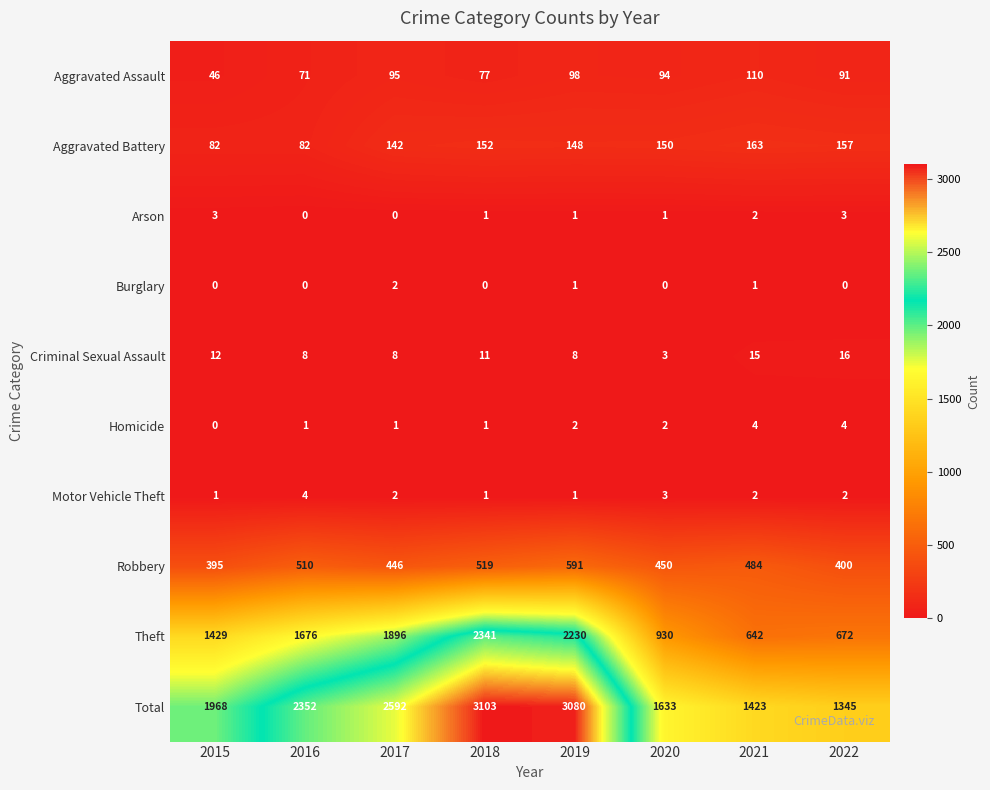

What is the approximate value of Aggravated Battery at 2022, to the nearest 10?

160